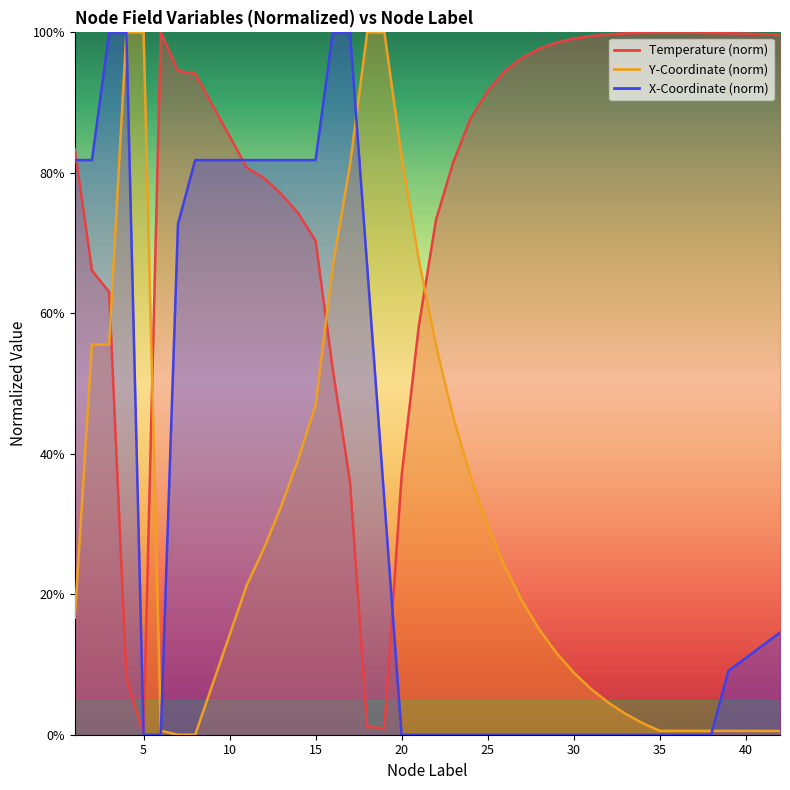

Is it true that yCoordinates_mm equals 71.4 at 15?

False